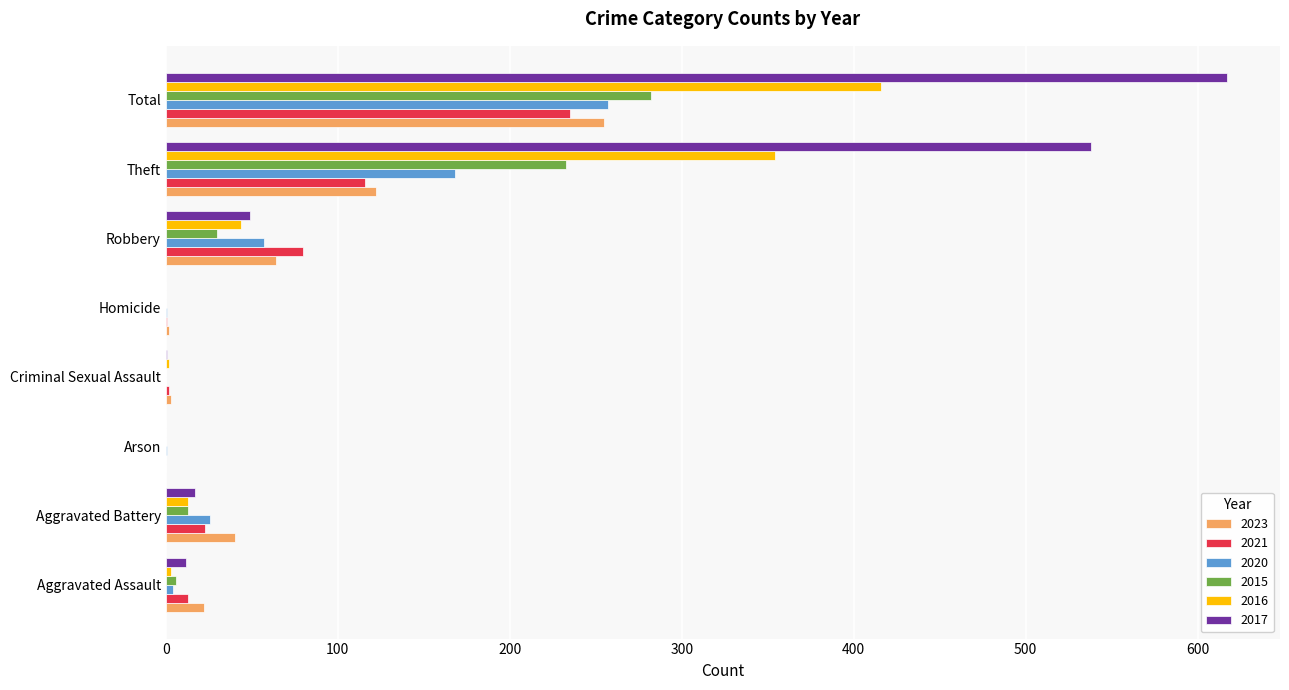

Count the number of data series in this chart.

6